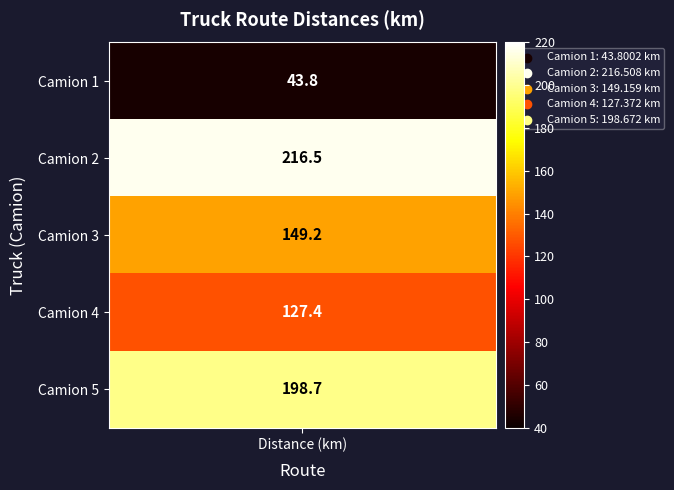

Reading left to right, extract all data points from this chart.

1=43.8	2=216.5	3=149.2	4=127.4	5=198.7